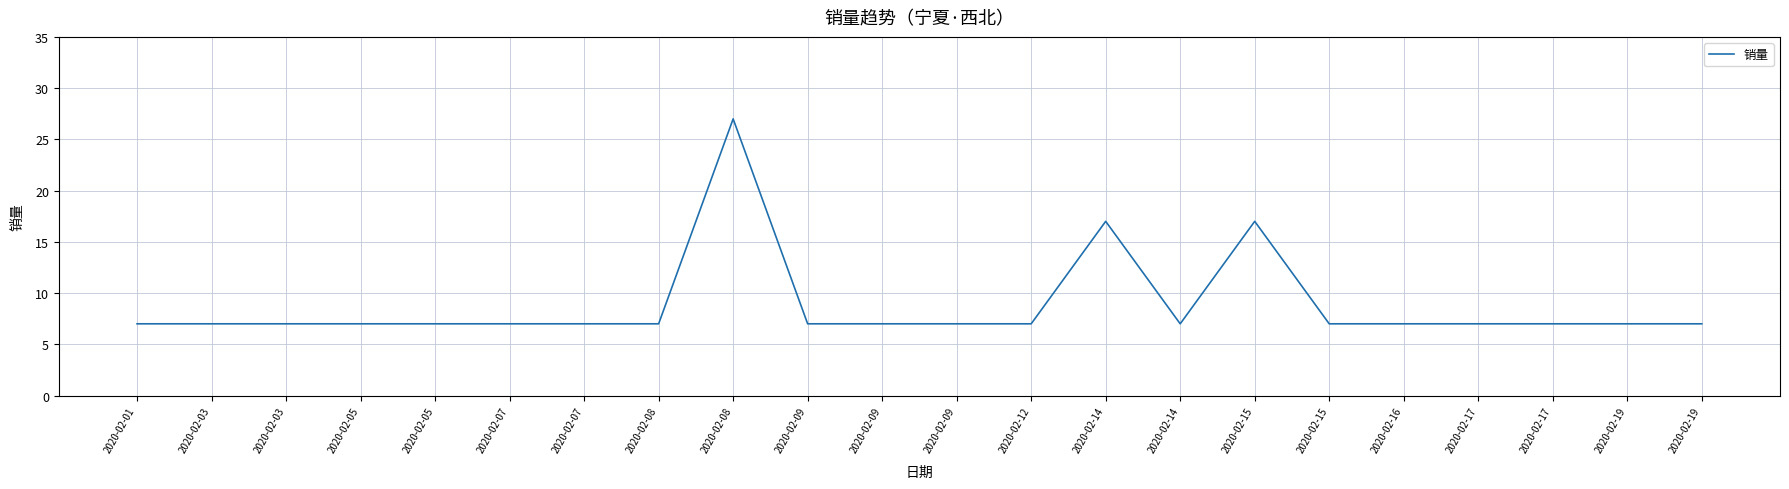

Reading left to right, list all the values displayed in this chart.

2020-02-01=7	2020-02-03=7	2020-02-03=7	2020-02-05=7	2020-02-05=7	2020-02-07=7	2020-02-07=7	2020-02-08=7	2020-02-08=27	2020-02-09=7	2020-02-09=7	2020-02-09=7	2020-02-12=7	2020-02-14=17	2020-02-14=7	2020-02-15=17	2020-02-15=7	2020-02-16=7	2020-02-17=7	2020-02-17=7	2020-02-19=7	2020-02-19=7